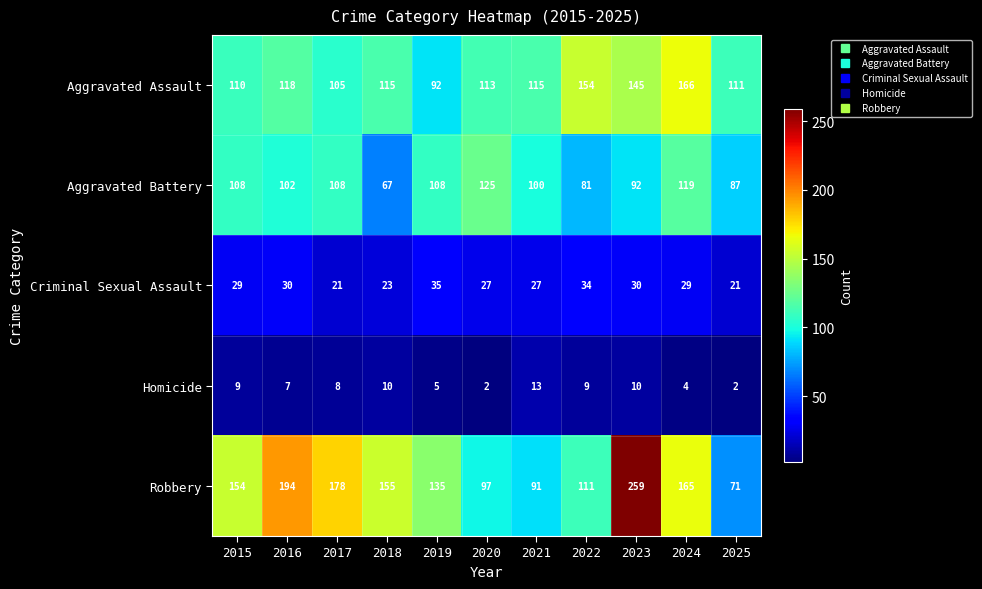

What value does the Homicide series have at 2015, to the nearest 5?

10